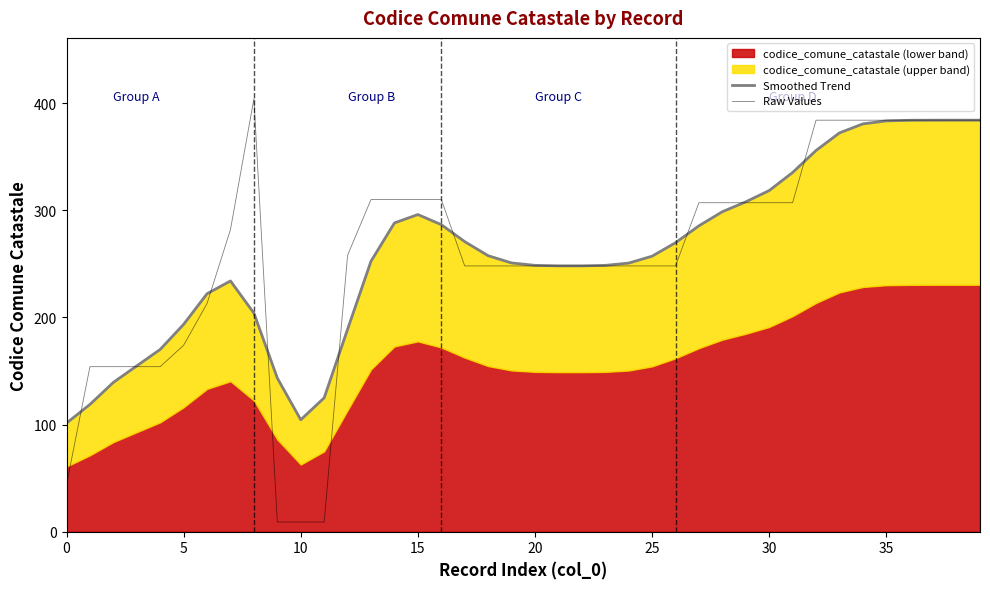

What is the label of the 32nd point from the left?

31